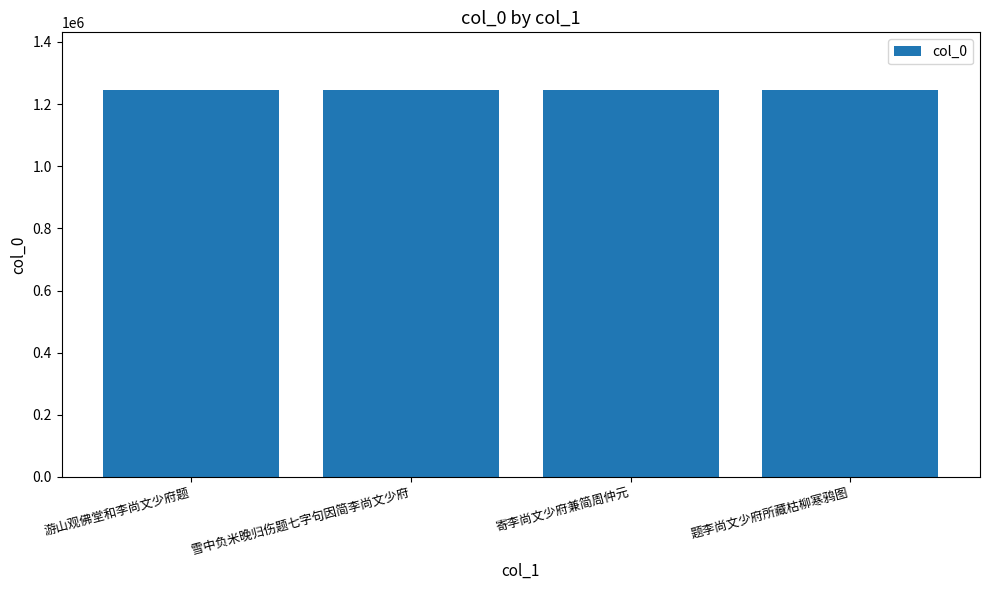

What is the label of the 1st bar from the left?

游山观佛堂和李尚文少府题